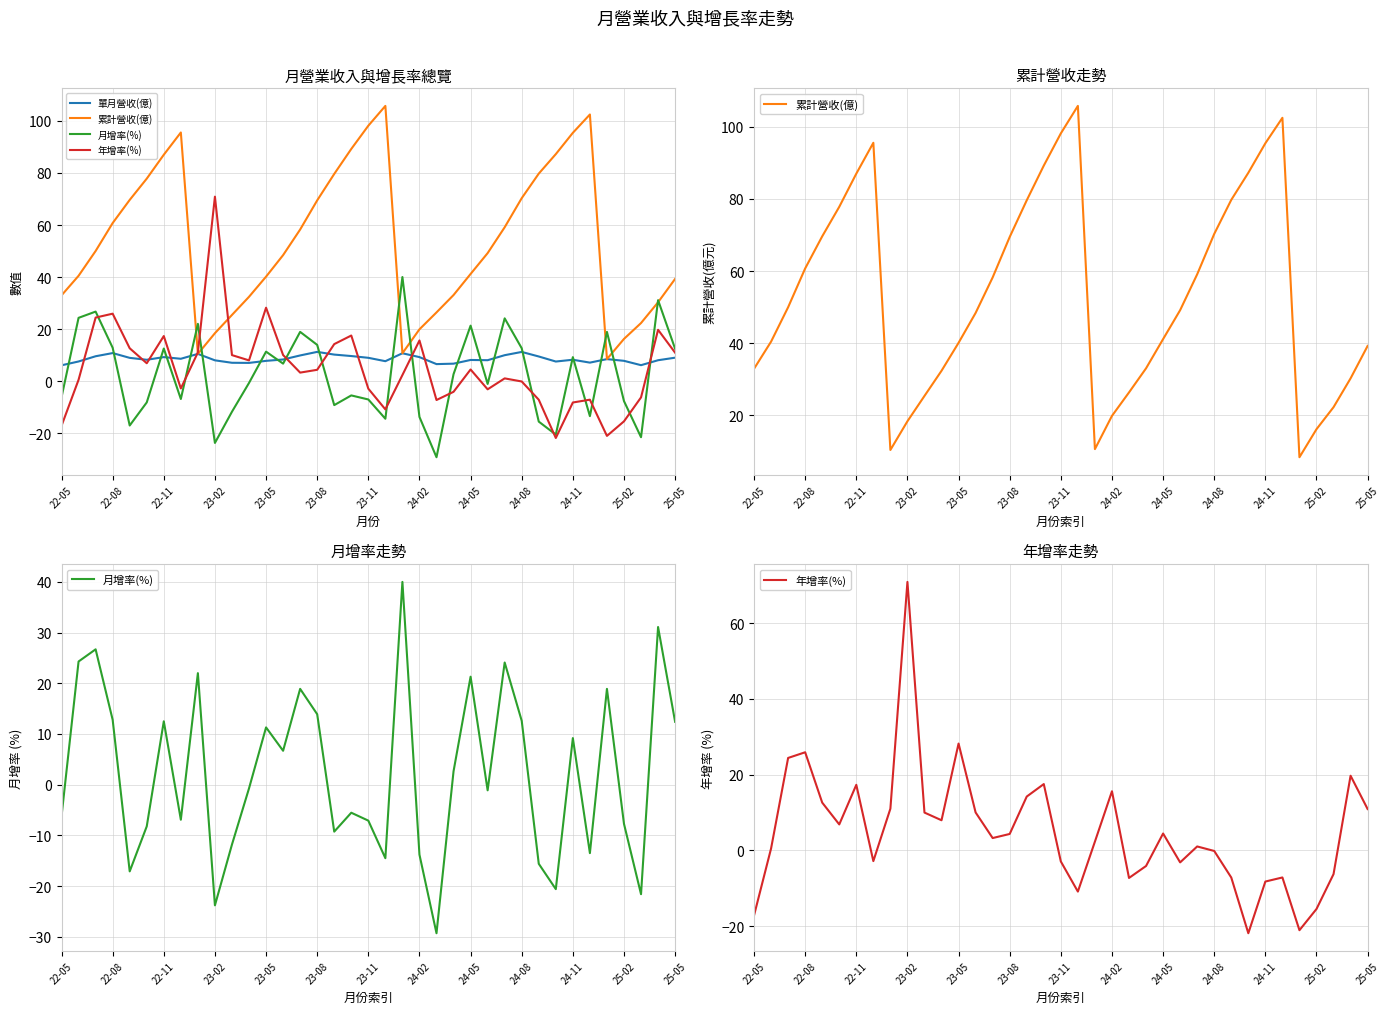

What is the smallest value displayed?

-29.3